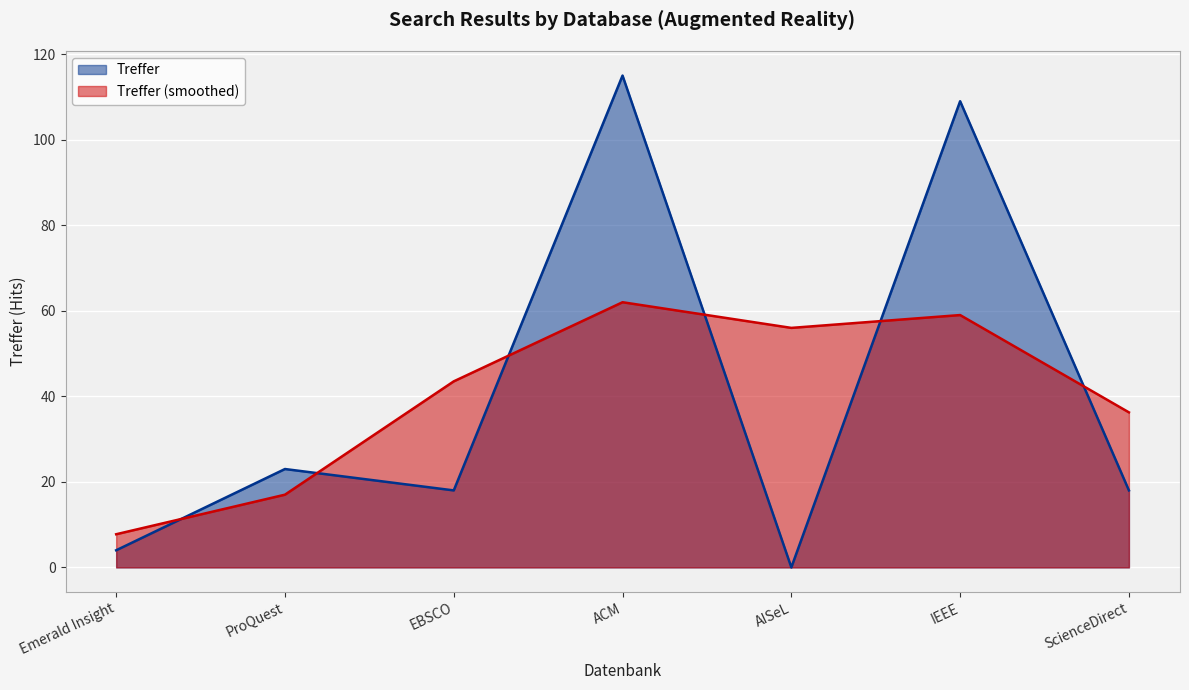

How many series are shown in this chart?

2